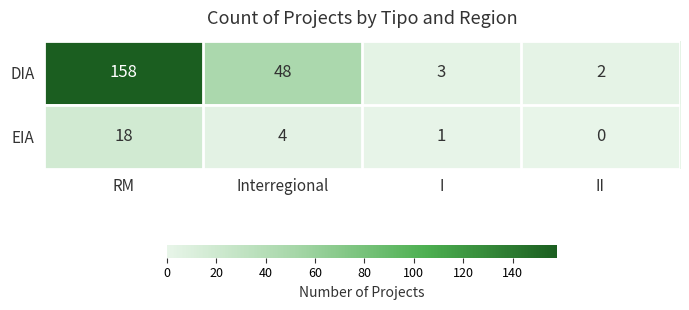

What is the maximum value for DIA?

158